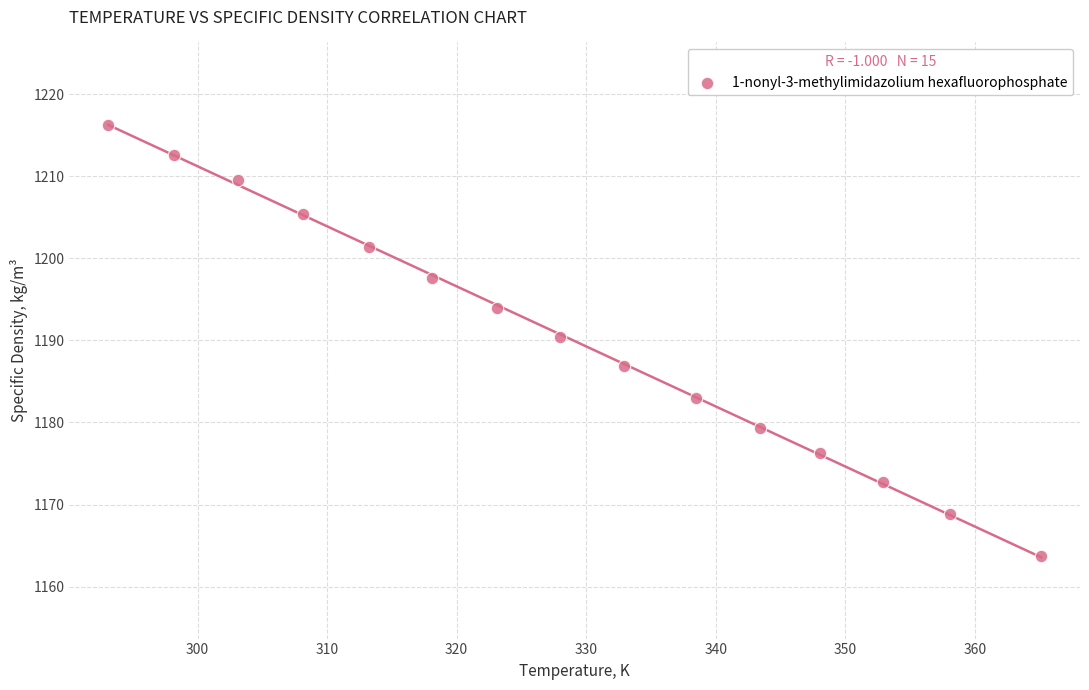

What Y value in the scatter plot is closest to 1189?

1190.4